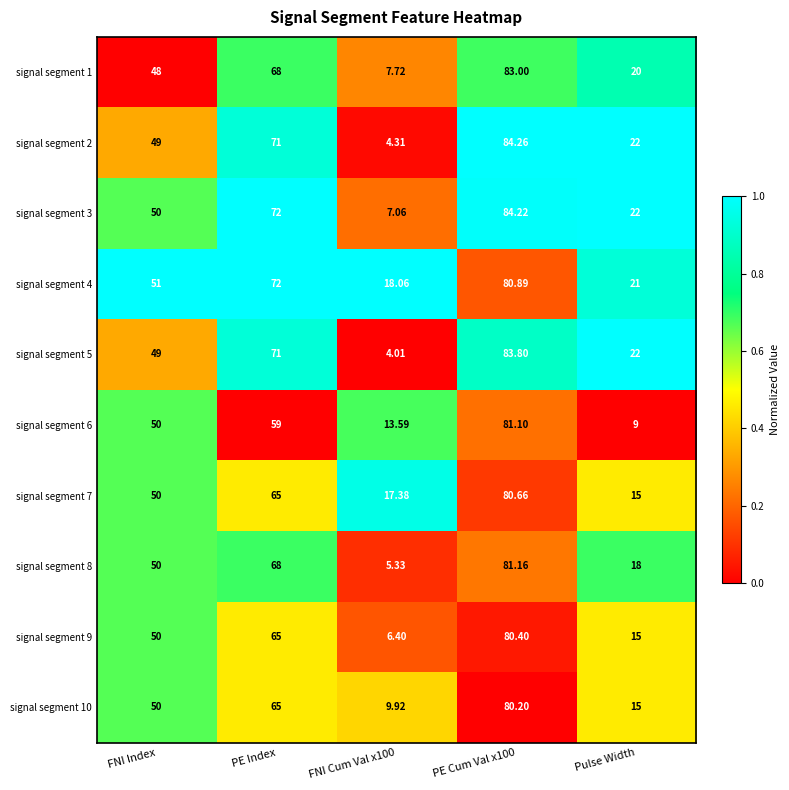

Is the value of signal segment 1 at PE Index greater than the value of signal segment 7 at Pulse Width?

Yes